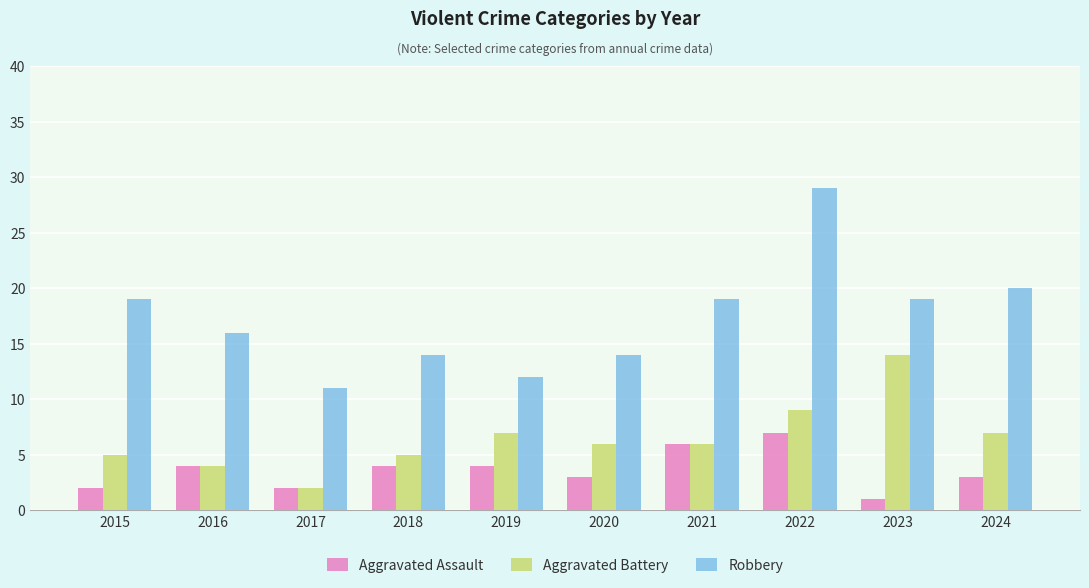

What is the spread (max minus min) of values at 2020?

11